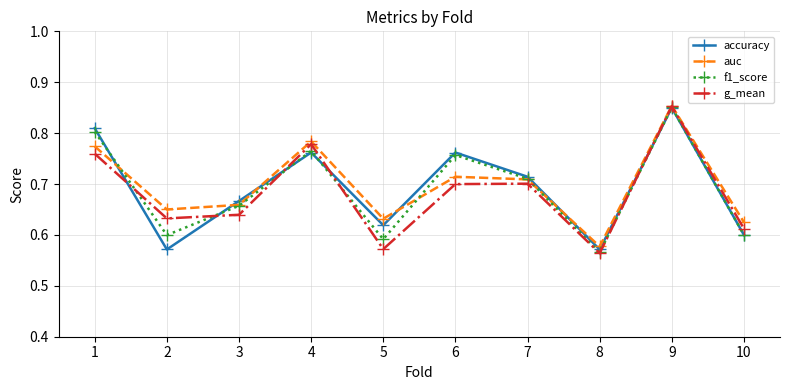

What are all the series names shown in the legend?

accuracy, auc, f1_score, g_mean